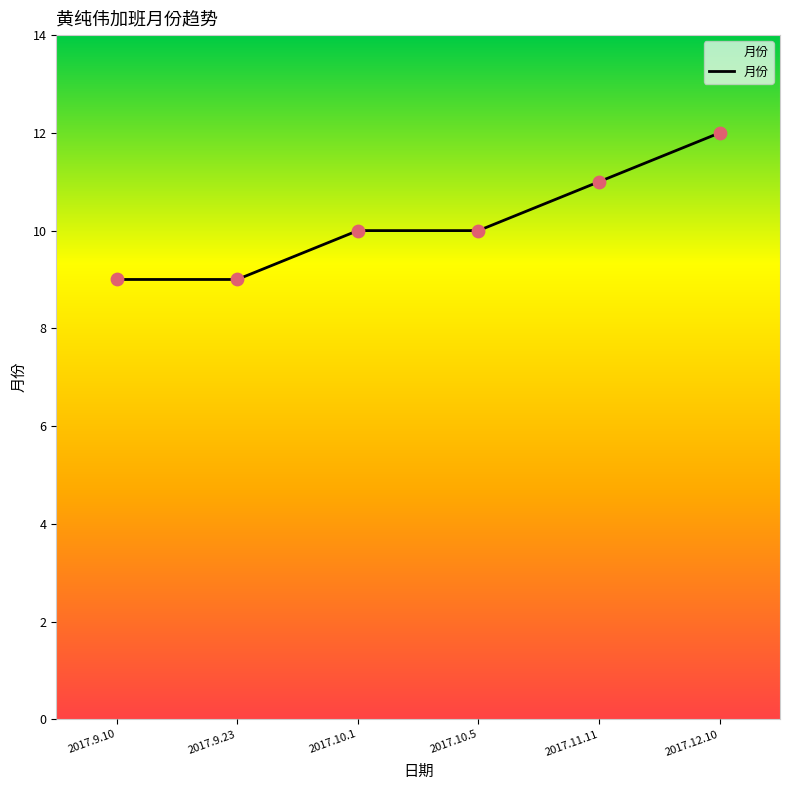

What is the change in value from 2017.9.10 to 2017.12.10?

+3